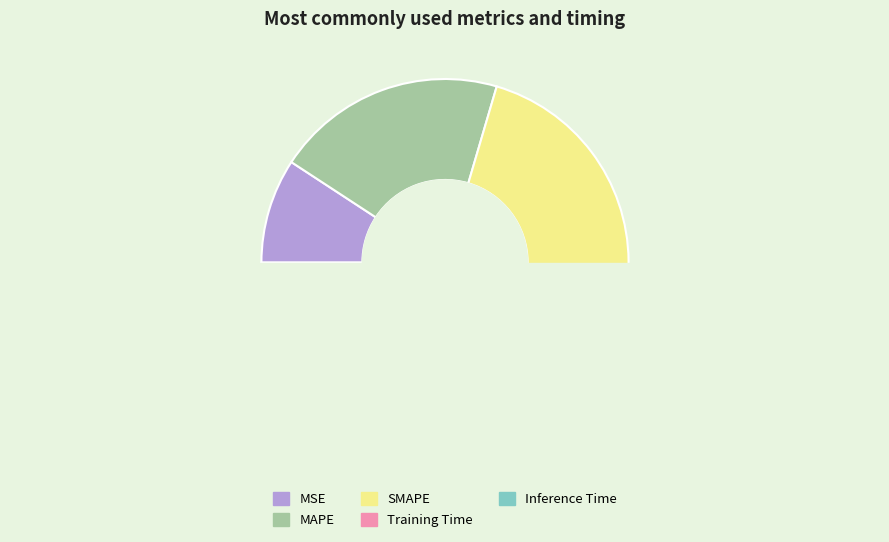

How much of the chart is everything except SMAPE?

59.4%